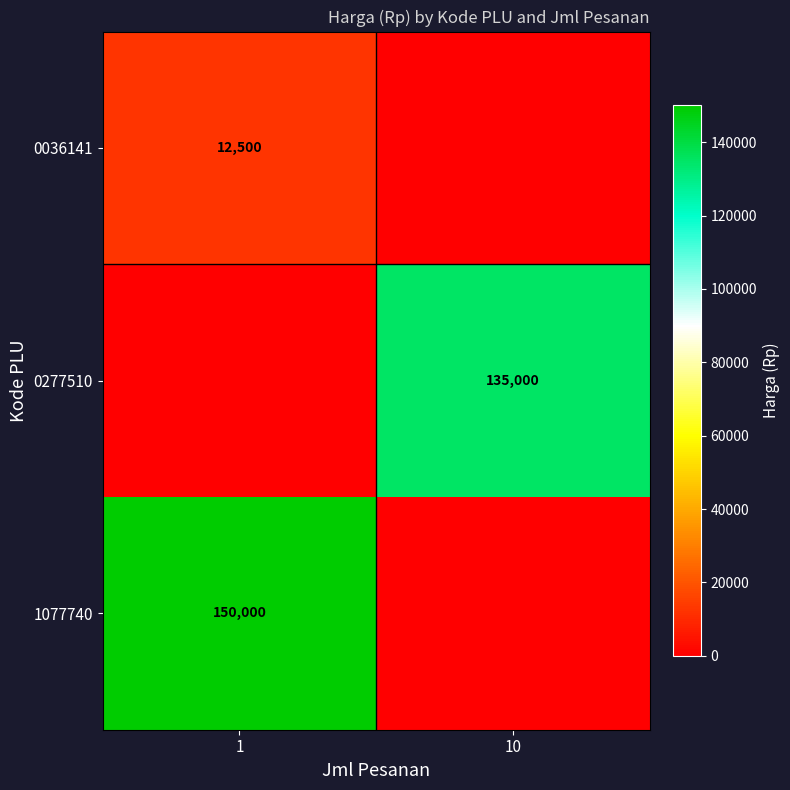

The 0277510 series shows 83942 at 10. True or false?

False